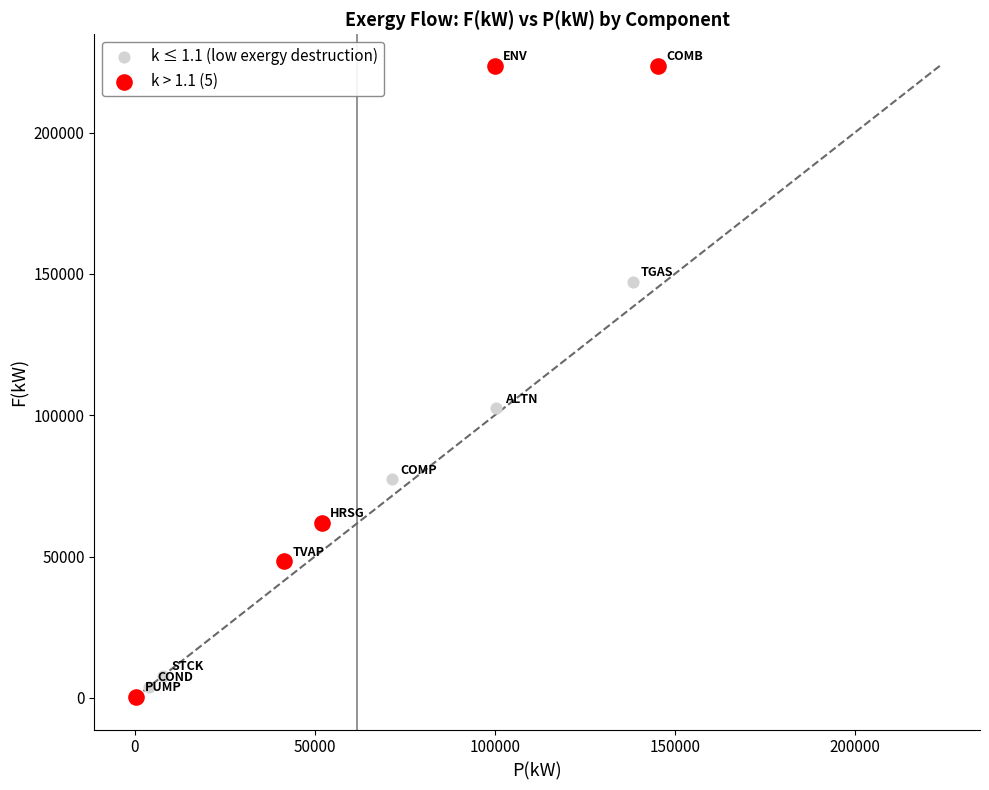

Which series reaches the minimum Y coordinate?

k > 1.1 (5)